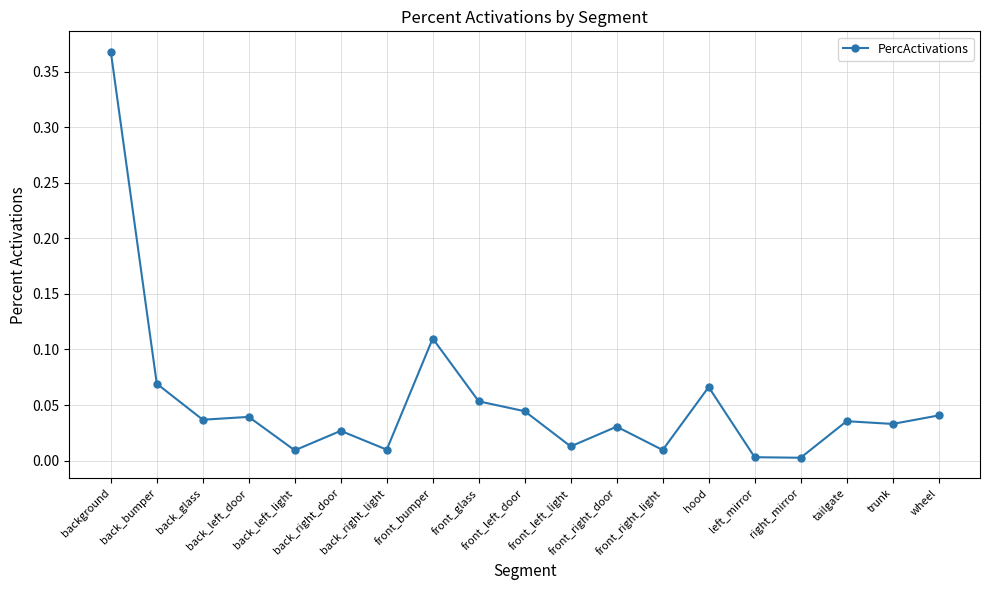

Which category has the highest value across all series?

background